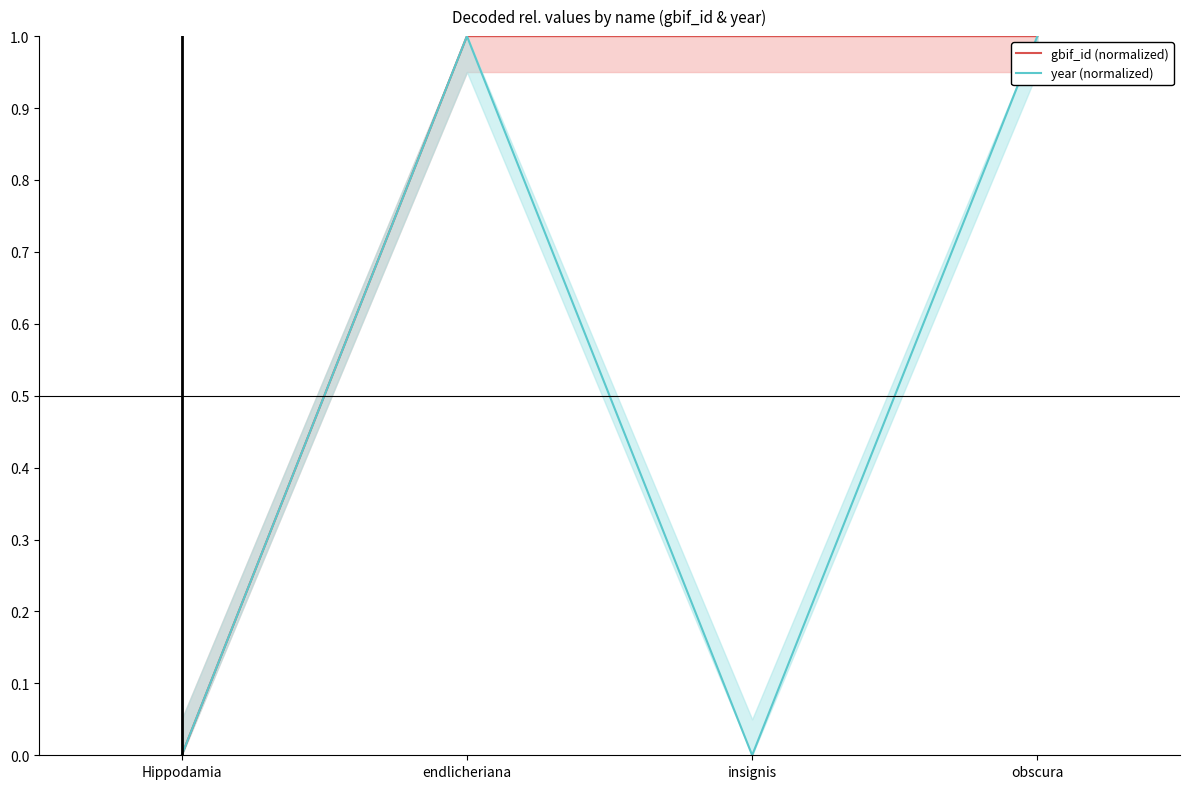

Which series ends up on top after the final intersection of gbif_id (normalized) and year (normalized)?

year (normalized)